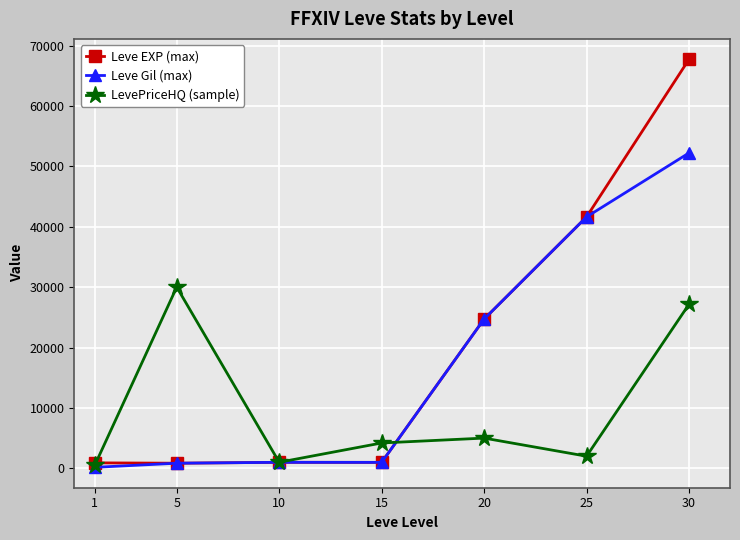

What are all the series names shown in the legend?

Leve EXP (max), Leve Gil (max), LevePriceHQ (sample)